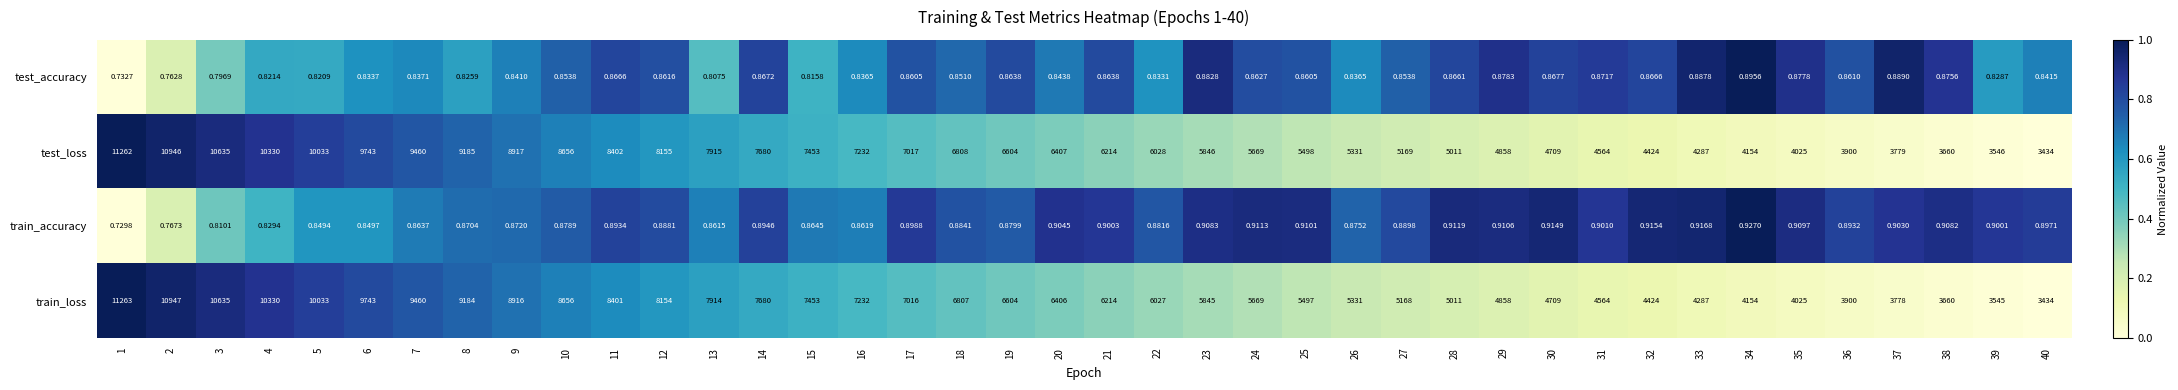

Which series has the largest total across all categories?

test_loss